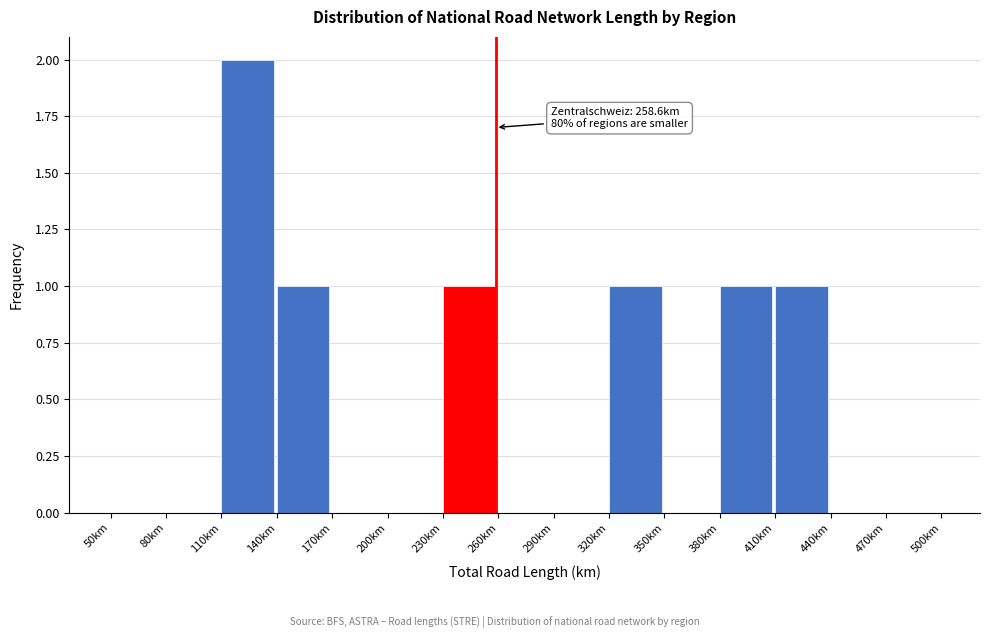

Over which range of the x-axis is the bar tallest?

110 to 140